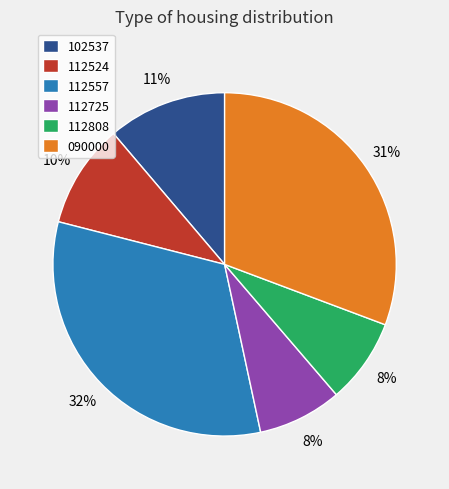

Is the sum of 112808 and 102537 greater than half?

No